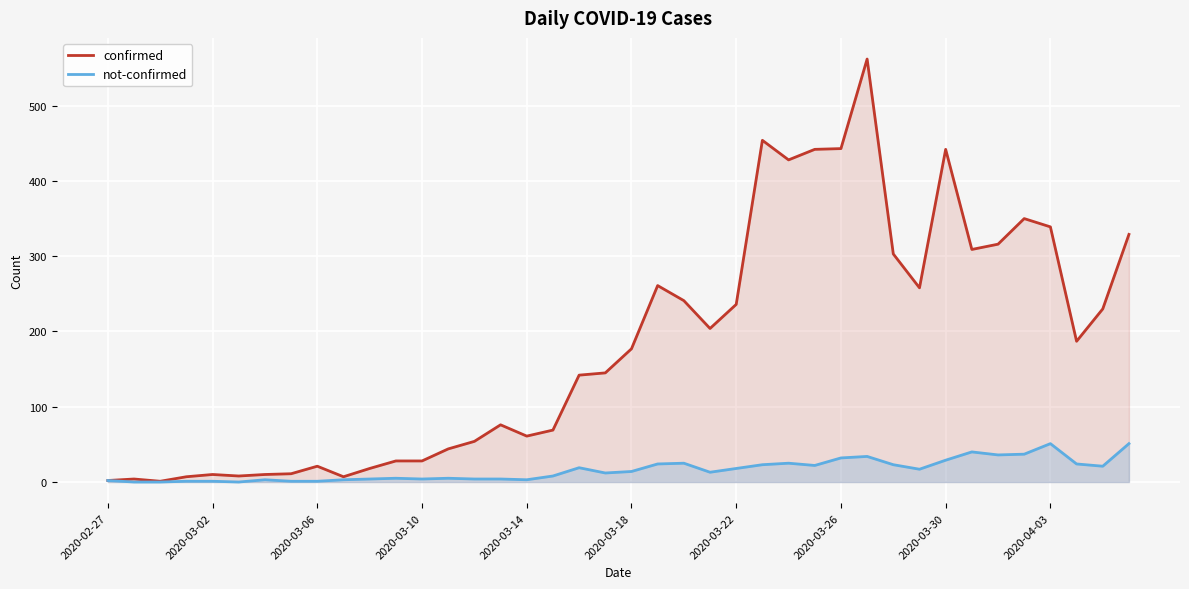

What is the maximum value for confirmed?

562